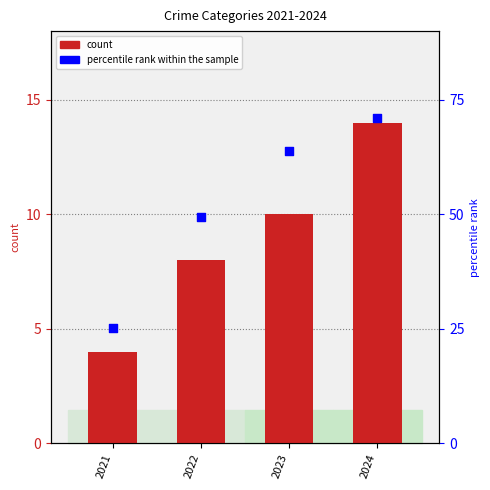

Is the value of count at 2023 greater than the value of percentile rank within the sample at 2022?

Yes